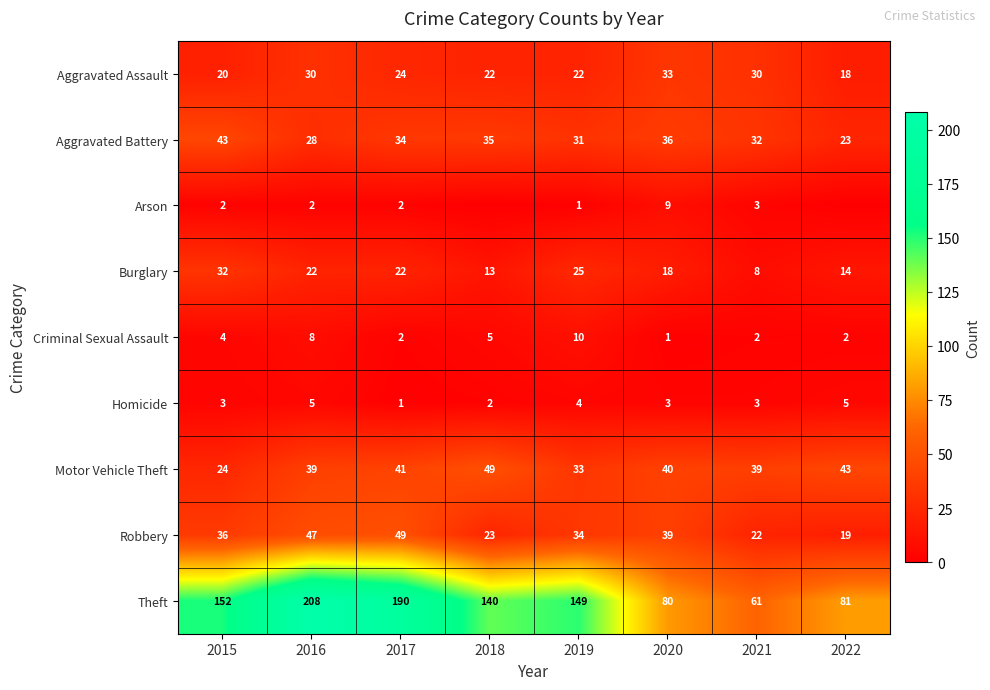

What is the difference between the second highest and minimum values in the Robbery series?

28